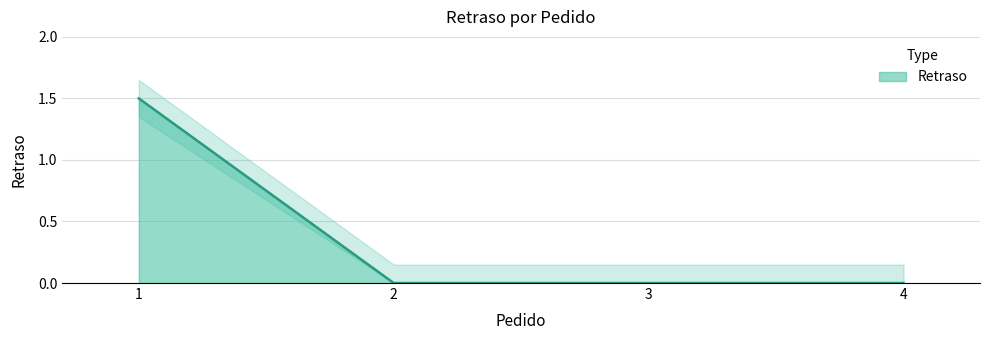

How many lines are shown in the chart?

1